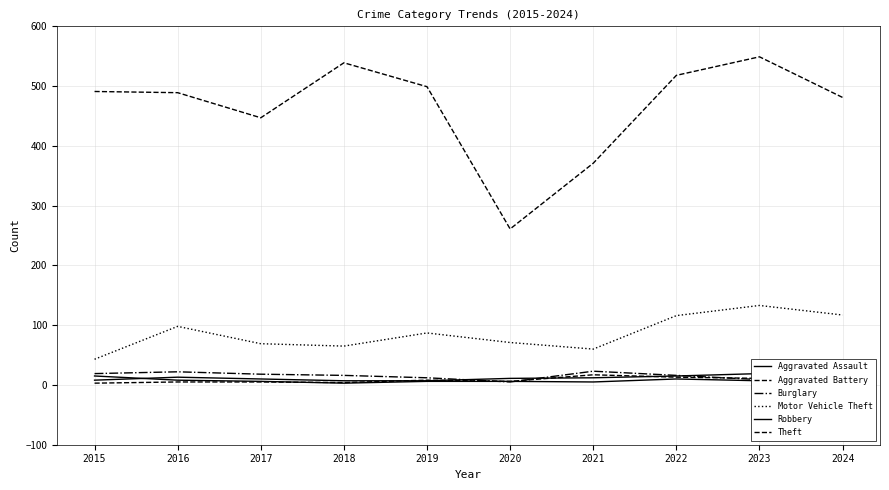

How many distinct data groups are displayed?

6